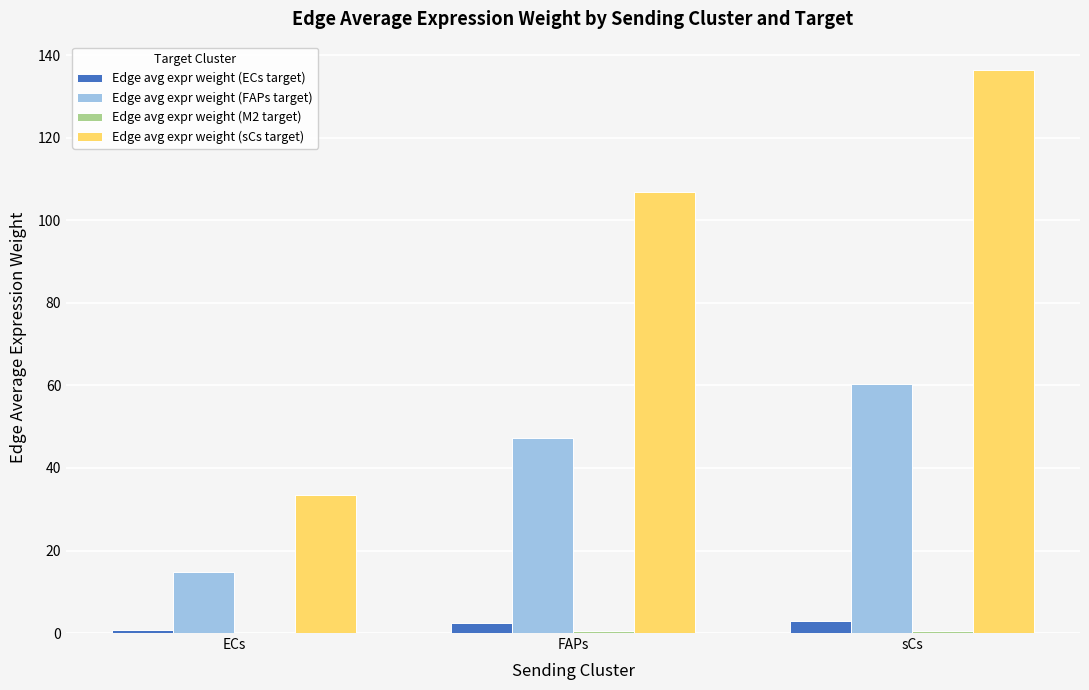

Which series has the largest total across all categories?

Edge avg expr weight (sCs target)